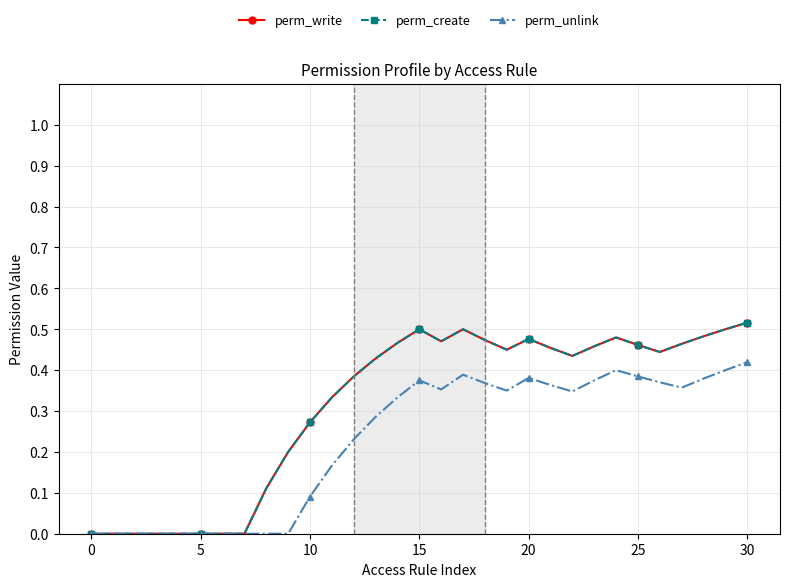

Count the perm_create values in the range 0 to 1.

31